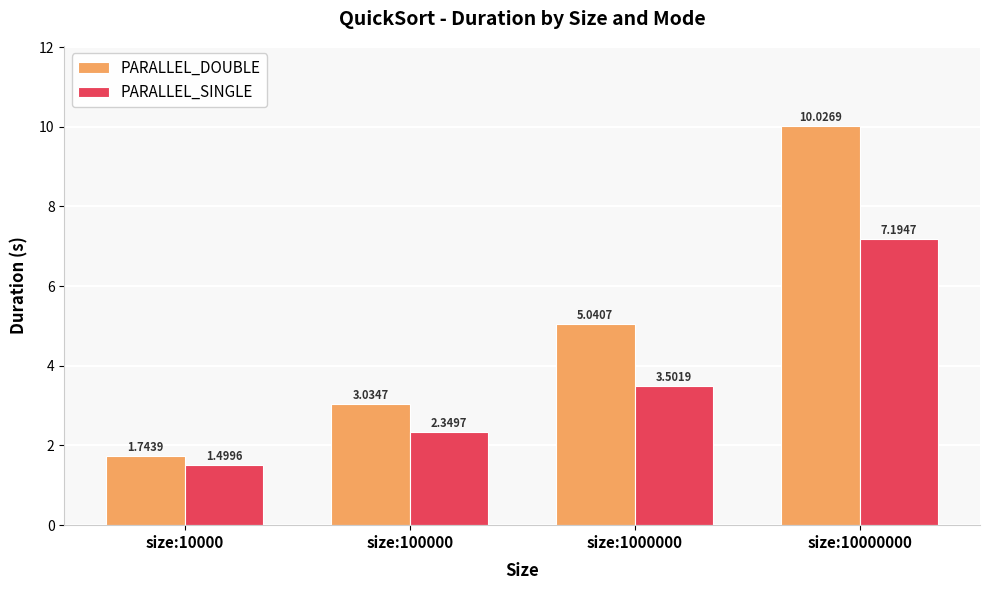

How many categories are shown in the chart?

4